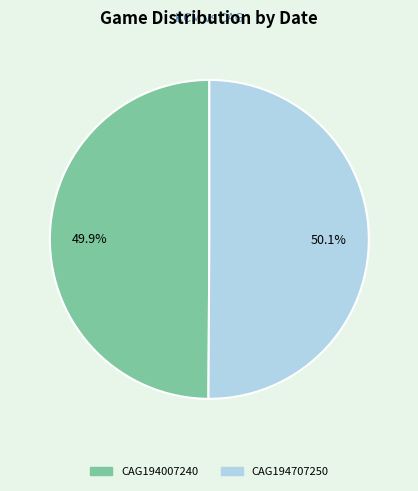

Approximately how many times larger is the value at CAG194007240 compared to CAG194707250?

1.0